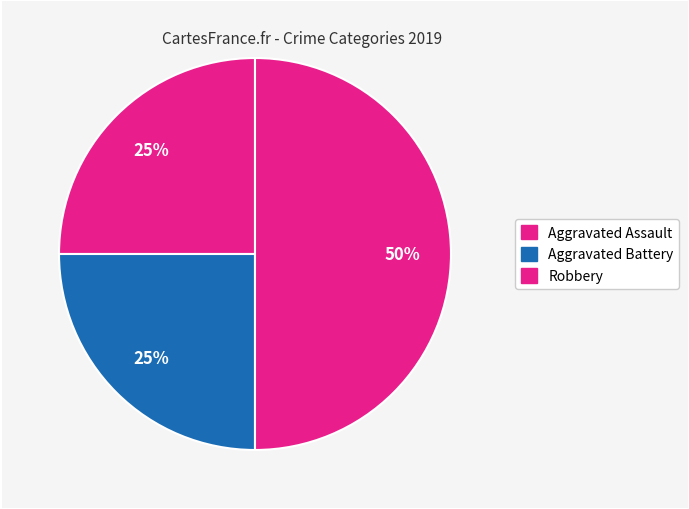

To the nearest percent, what percentage of the pie is Aggravated Battery?

25%